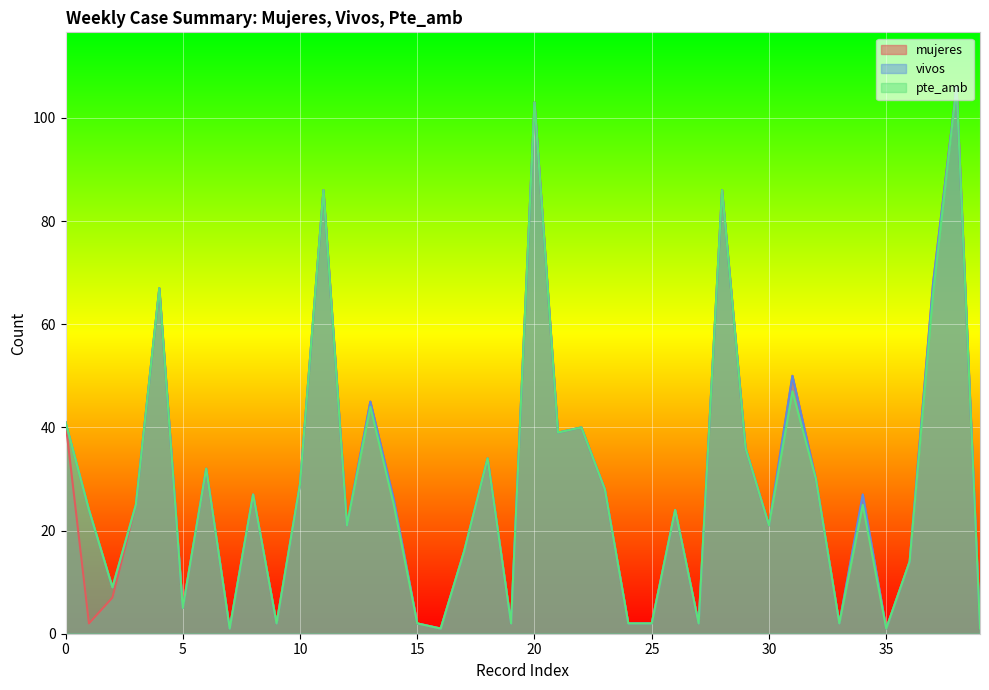

What is the maximum value for vivos?

106